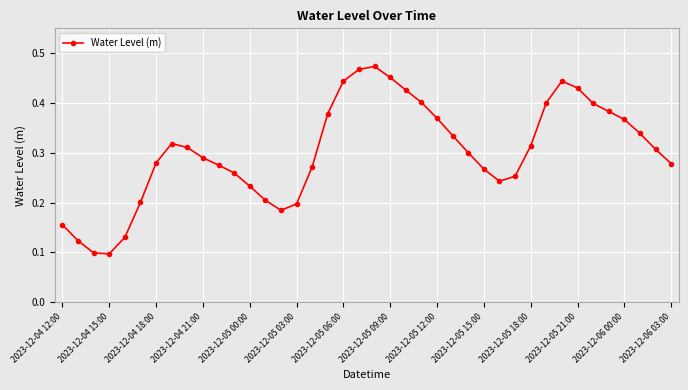

How many interior local valleys (lower than both neighbors) does the data have?

3